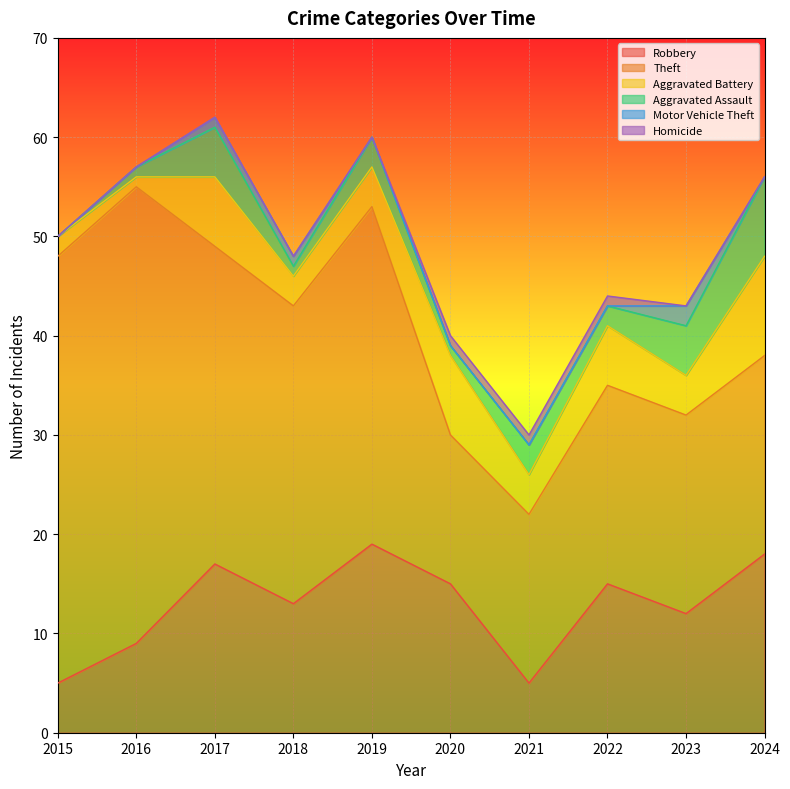

Is the value of Homicide at 2022 greater than the value of Aggravated Battery at 2024?

No